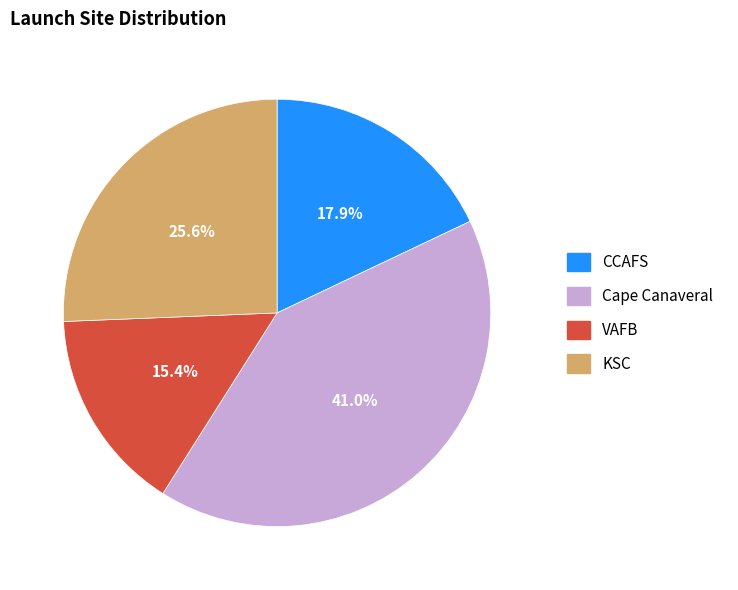

Rank the categories by value from highest to lowest.

Cape Canaveral, KSC, CCAFS, VAFB